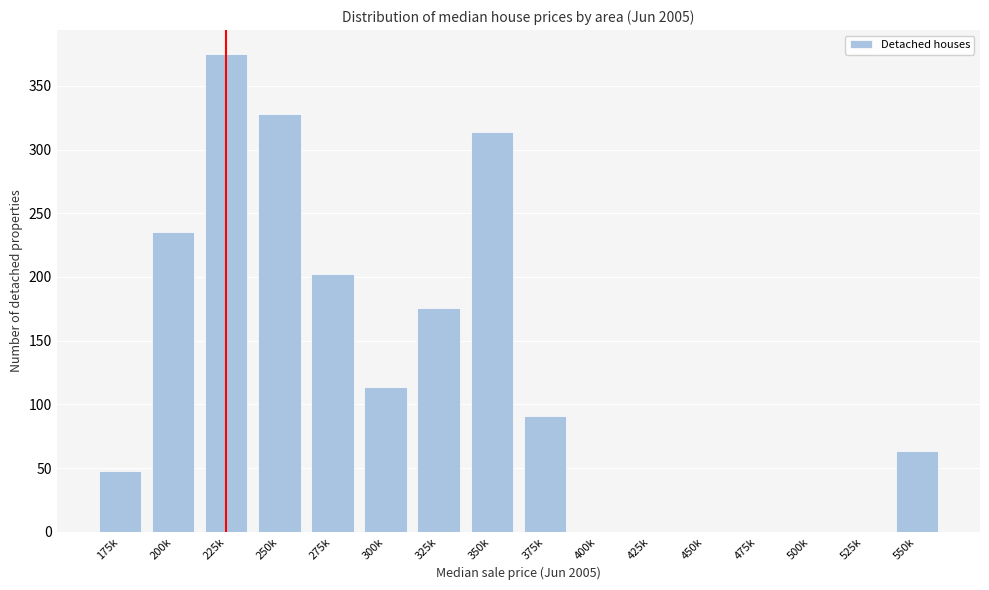

Reading left to right, transcribe all the data shown in this chart.

175k=48	200k=235	225k=375	250k=328	275k=202	300k=114	325k=176	350k=314	375k=91	400k=0	425k=0	450k=0	475k=0	500k=0	525k=0	550k=63